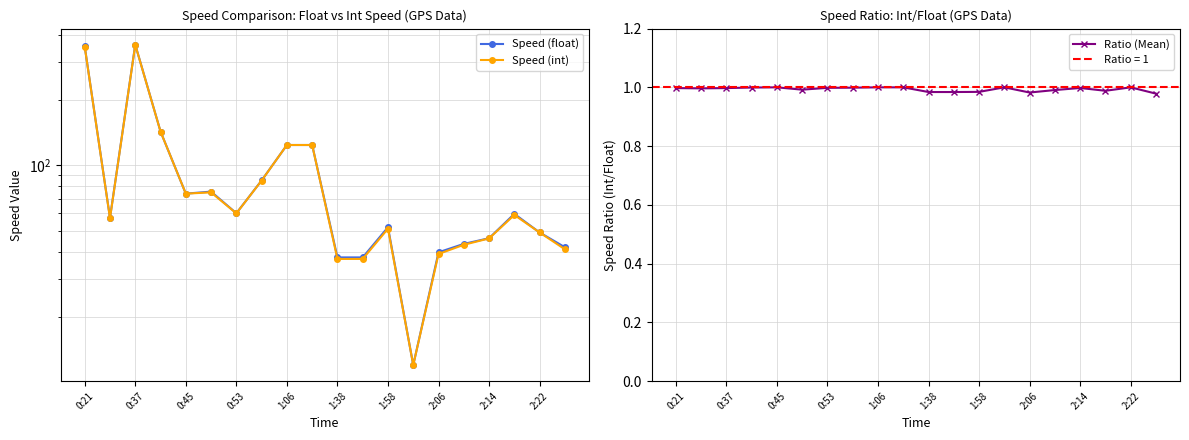

True or false: Ratio (Mean) has a value of 1.6 at 1:58.

False